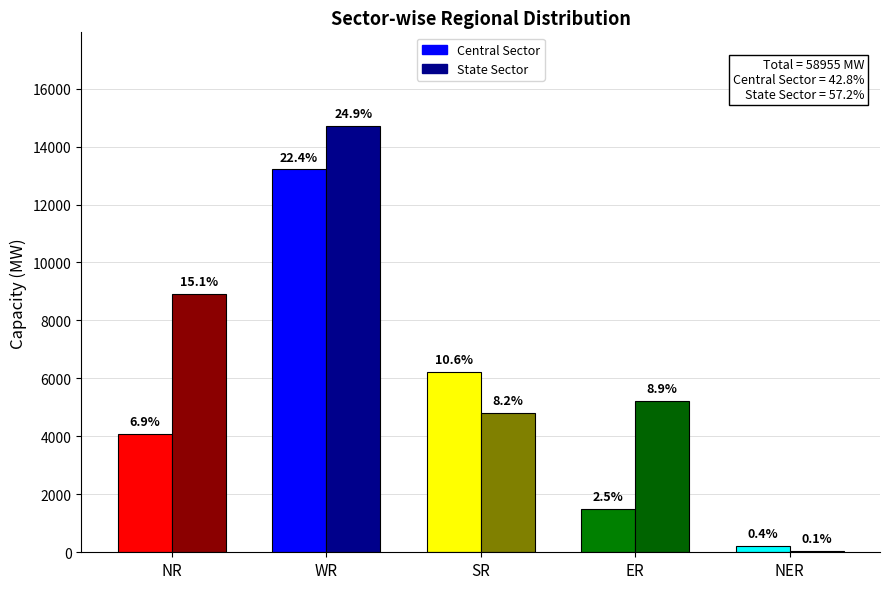

True or false: State Sector has a value of 14707 at WR.

True